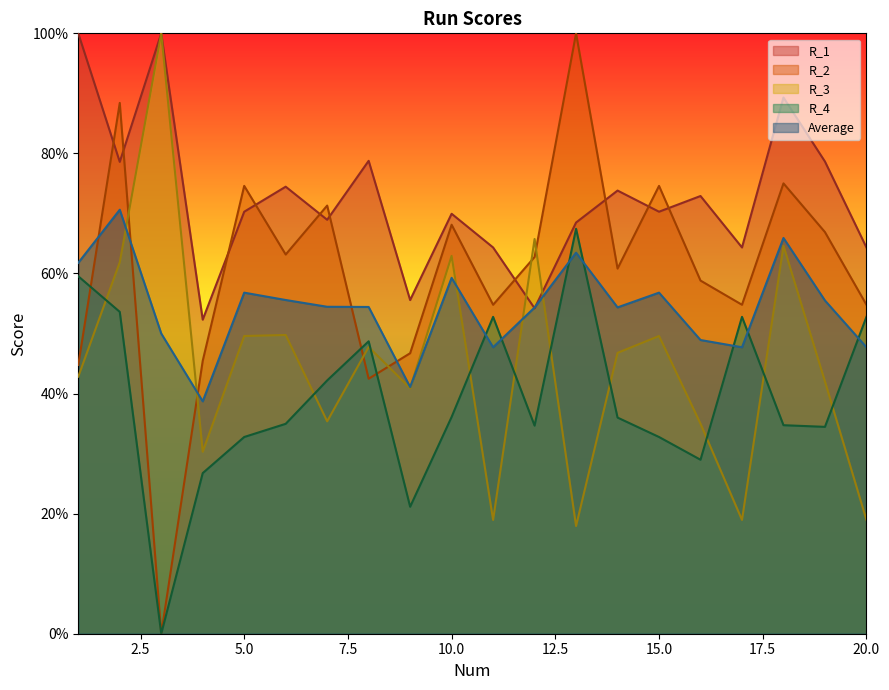

Reading left to right, what are all the values shown in this chart?

R_1: 1.0	0.8	1.0	0.5	0.7	0.7	0.7	0.8	0.6	0.7	0.6	0.5	0.7	0.7	0.7	0.7	0.6	0.9	0.8	0.6
R_2: 0.4	0.9	0.0	0.5	0.7	0.6	0.7	0.4	0.5	0.7	0.5	0.6	1.0	0.6	0.7	0.6	0.5	0.8	0.7	0.5
R_3: 0.4	0.6	1.0	0.3	0.5	0.5	0.4	0.5	0.4	0.6	0.2	0.7	0.2	0.5	0.5	0.3	0.2	0.6	0.4	0.2
R_4: 0.6	0.5	0.0	0.3	0.3	0.3	0.4	0.5	0.2	0.4	0.5	0.3	0.7	0.4	0.3	0.3	0.5	0.3	0.3	0.5
Average: 0.6	0.7	0.5	0.4	0.6	0.6	0.5	0.5	0.4	0.6	0.5	0.5	0.6	0.5	0.6	0.5	0.5	0.7	0.6	0.5